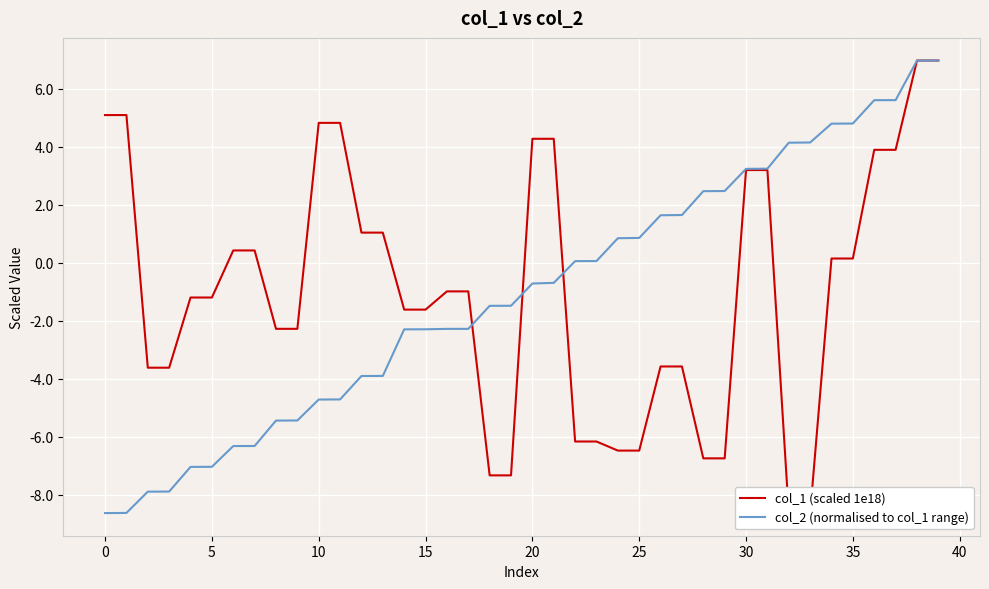

What is the lowest value of the col_2 (normalised to col_1 range) series?

-8.6